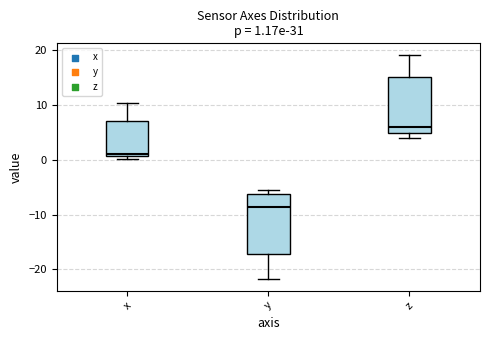

Which box has the highest median line?

z